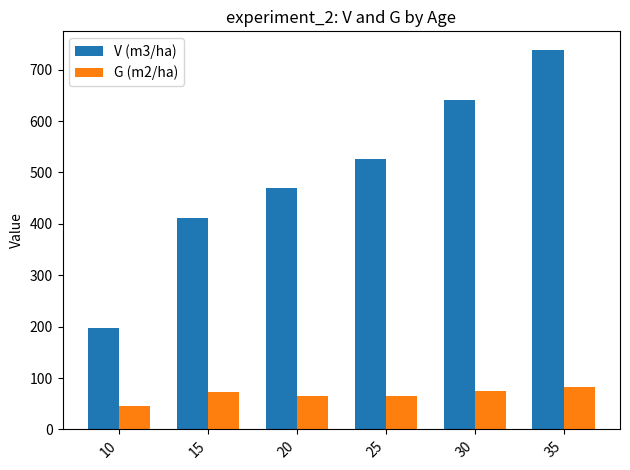

What is the value of the V (m3/ha) bar at the 5th from the left?

640.3